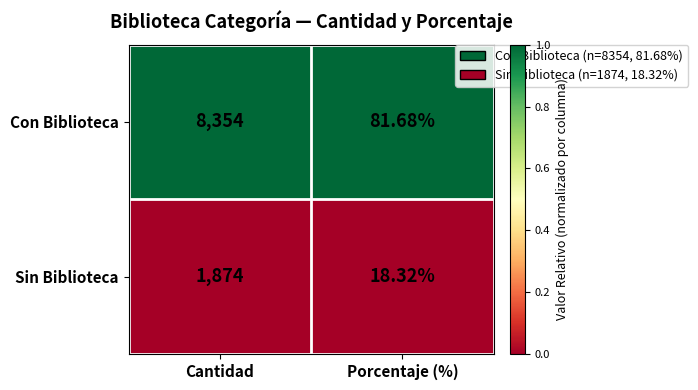

Which series has the widest spread of values?

Con Biblioteca